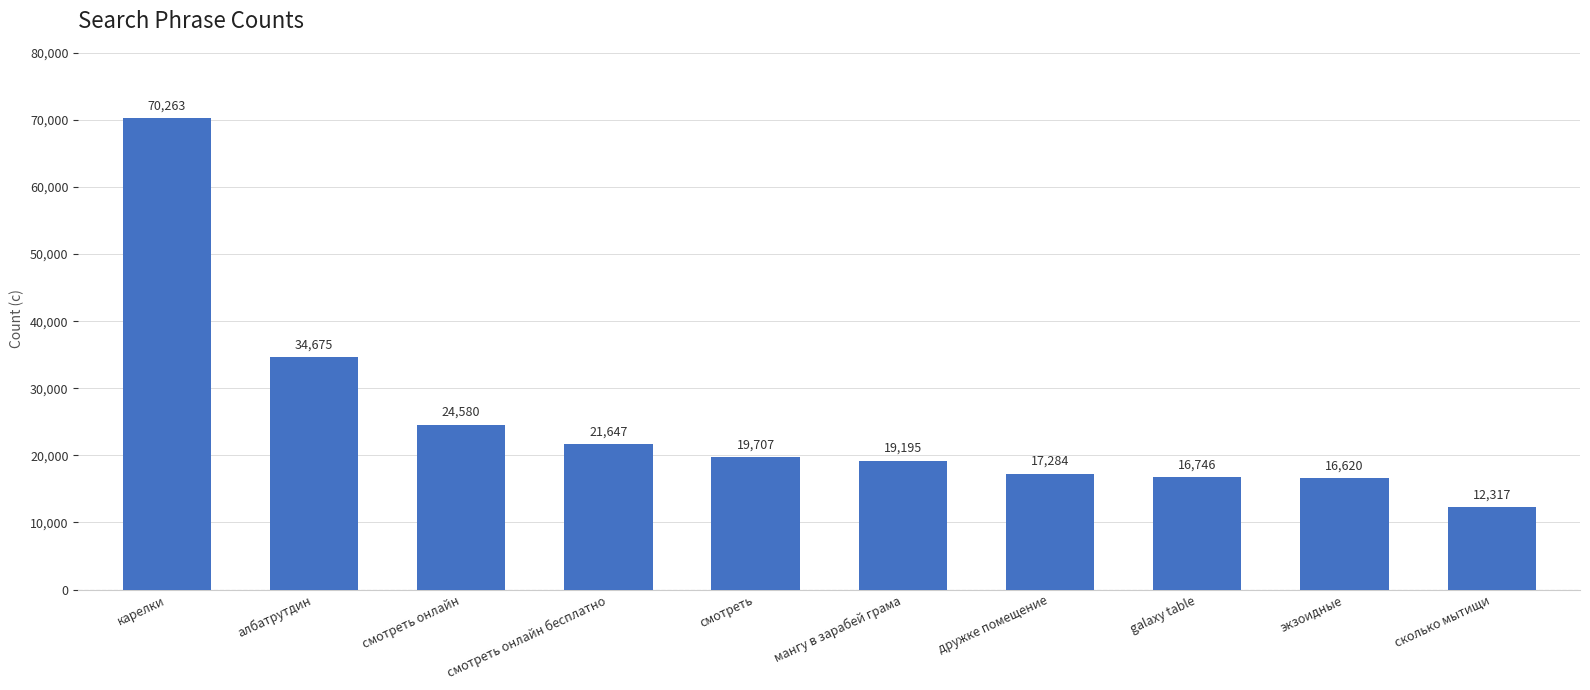

What is the label of the 10th bar from the left?

сколько мытищи